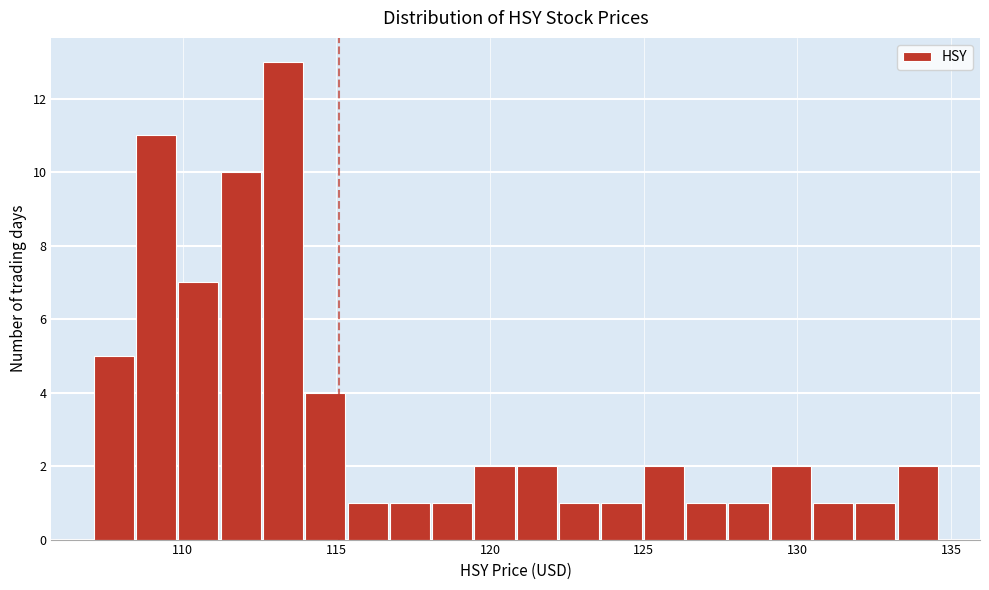

Read against the x-axis, roughly where is the centre of the tallest bar?

113.5